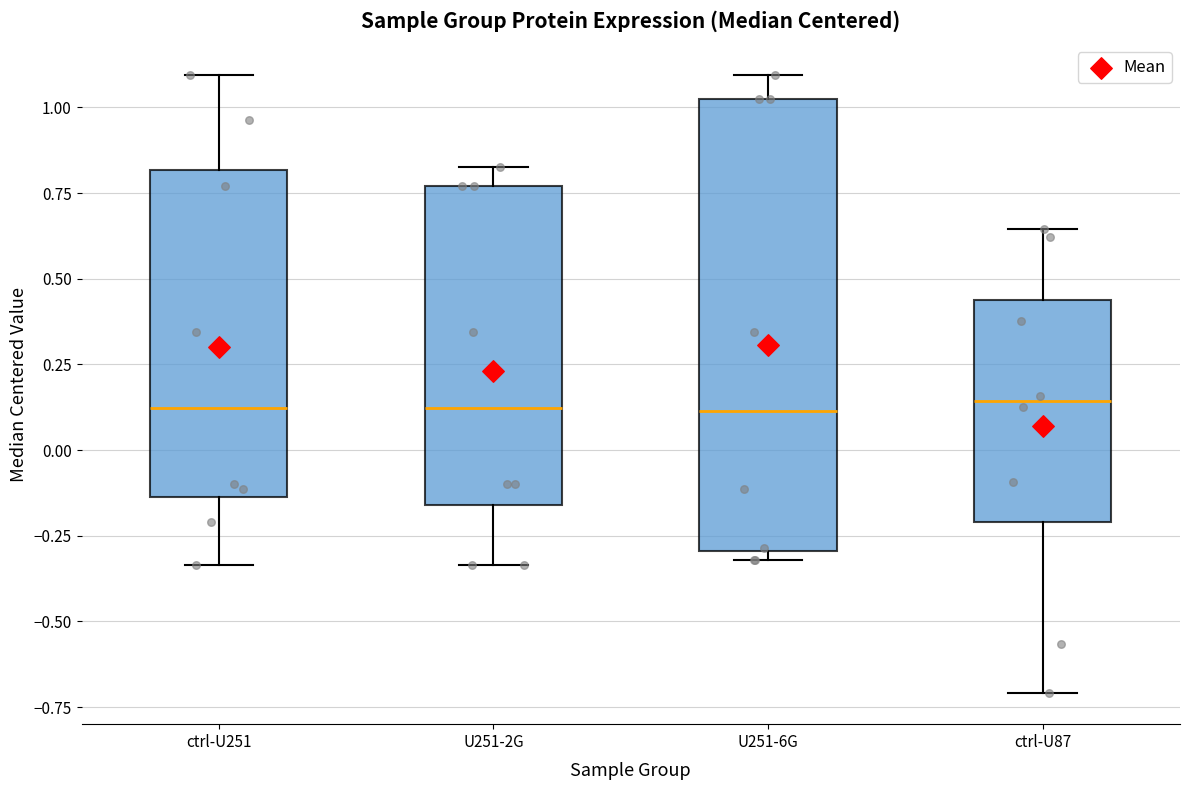

Reading left to right, read every box against the y-axis: the position of its median line, the range the box covers, and the ends of its whiskers. The values are not printed on the chart, so give them approximately, as read against the axis.

ctrl-U251: median 0.10, box -0.15 to 0.80, whiskers -0.35 to 1.10
U251-2G: median 0.10, box -0.15 to 0.75, whiskers -0.35 to 0.85
U251-6G: median 0.10, box -0.30 to 1.05, whiskers -0.30 (just below the box's lower edge) to 1.10
ctrl-U87: median 0.15, box -0.20 to 0.45, whiskers -0.70 to 0.65